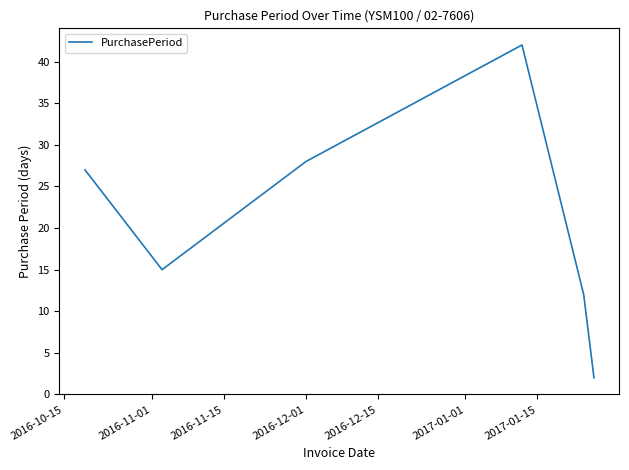

What is the average value?

21